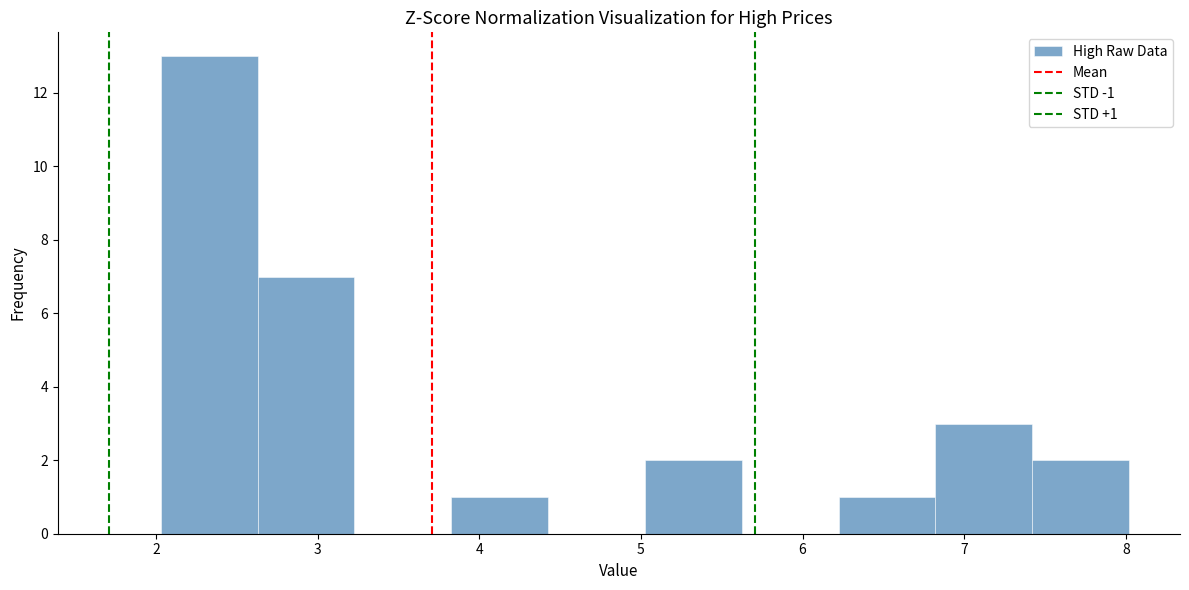

Over which range of the x-axis is the bar tallest?

2.0 to 2.6